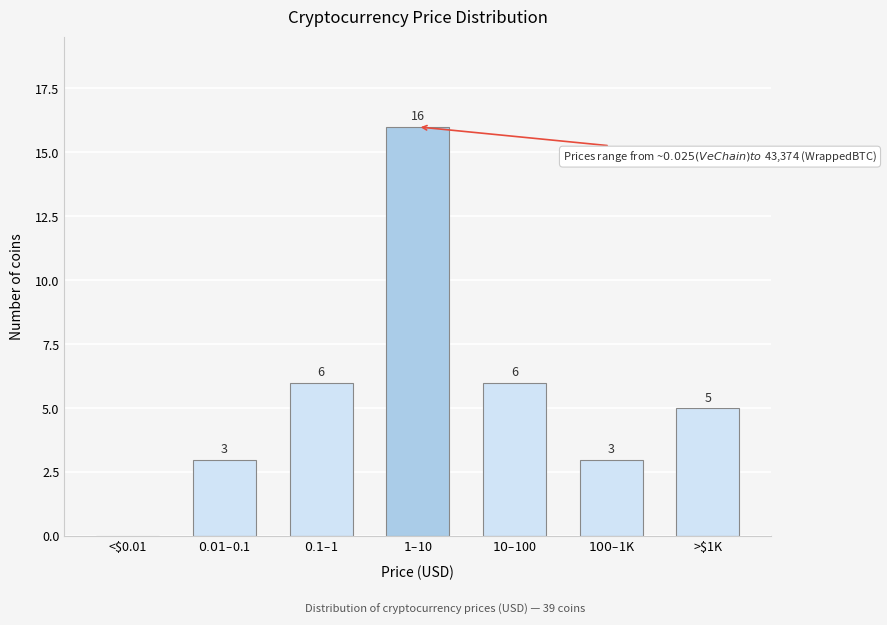

What is the maximum value shown in the chart?

16